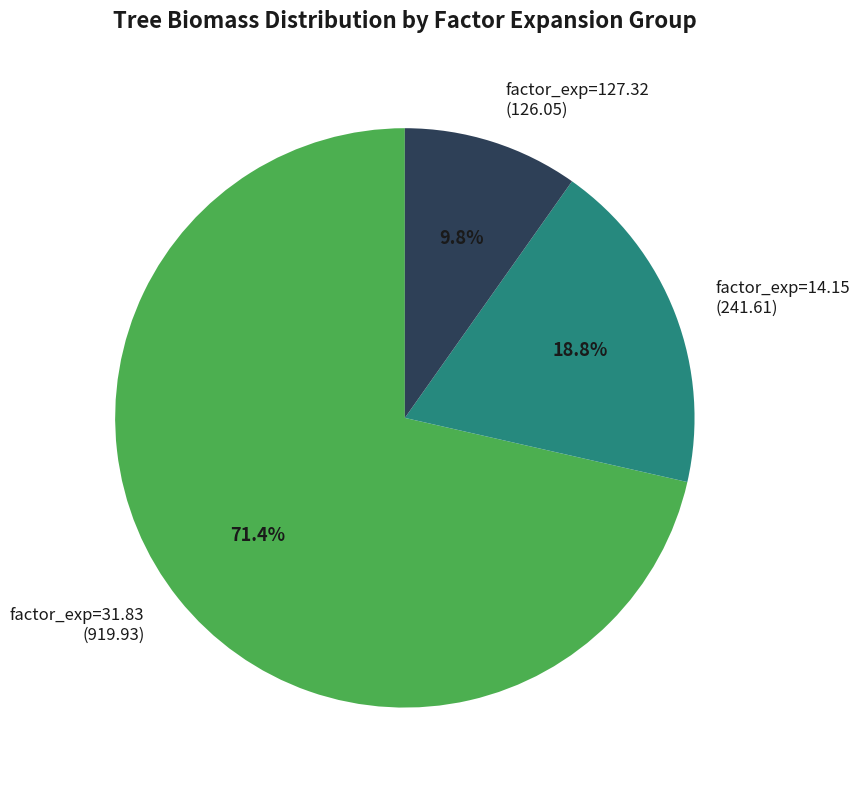

Between factor_exp=31.83 (919.93) and factor_exp=14.15 (241.61), which is larger?

factor_exp=31.83 (919.93)